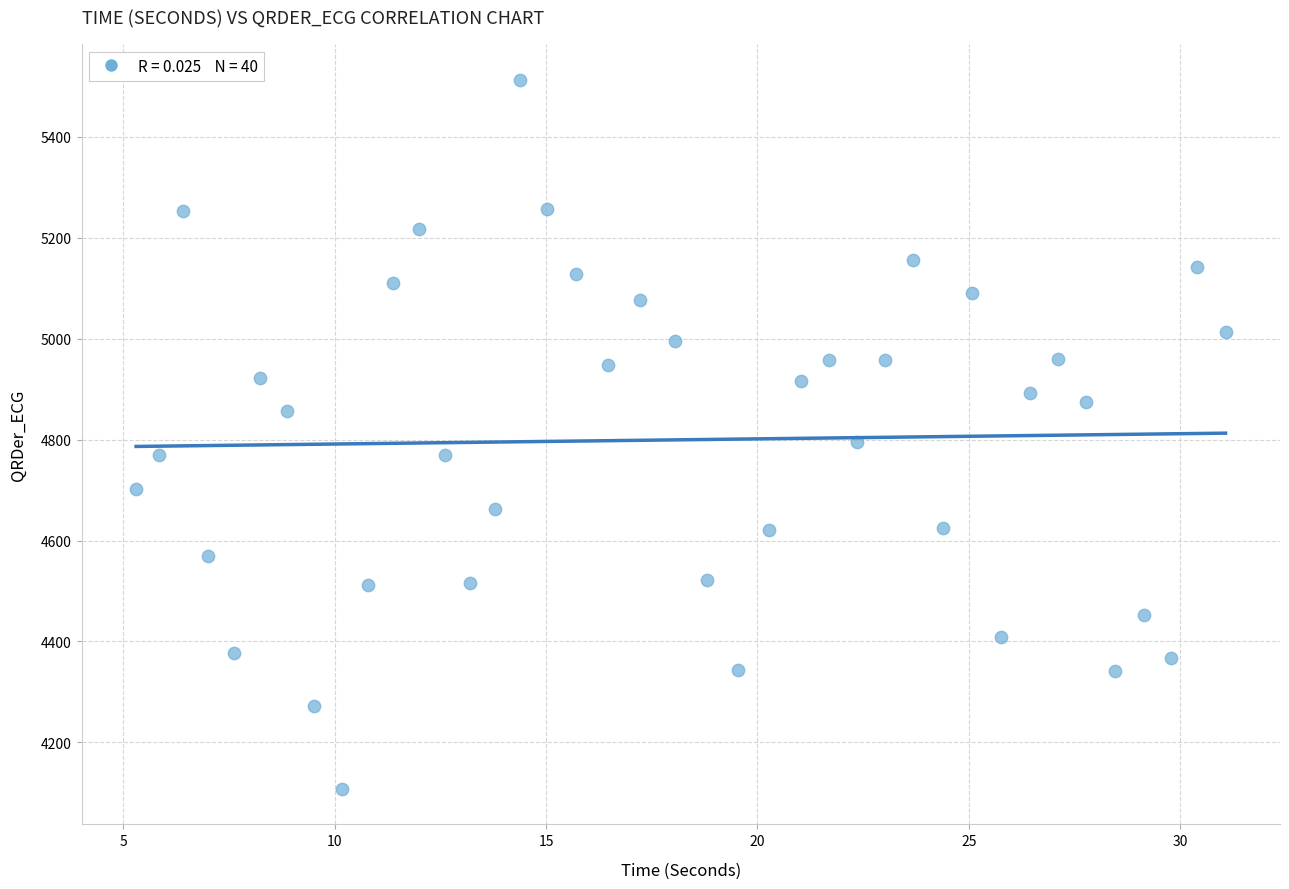

What is the range of X values (max minus min)?

25.8